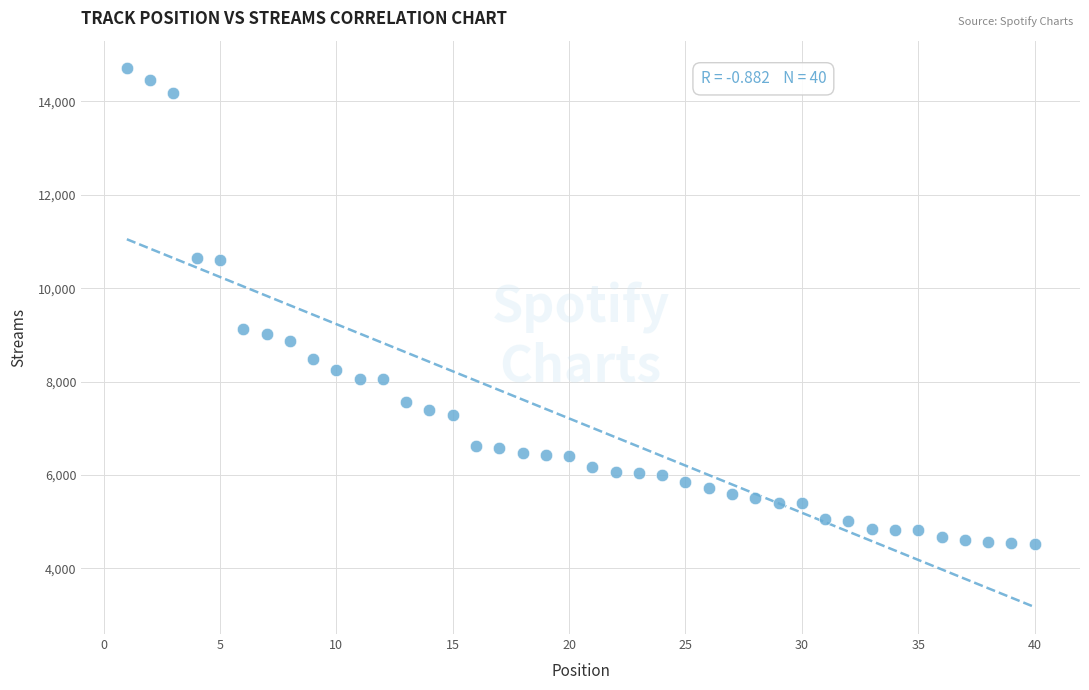

What is the range of X values (max minus min)?

39